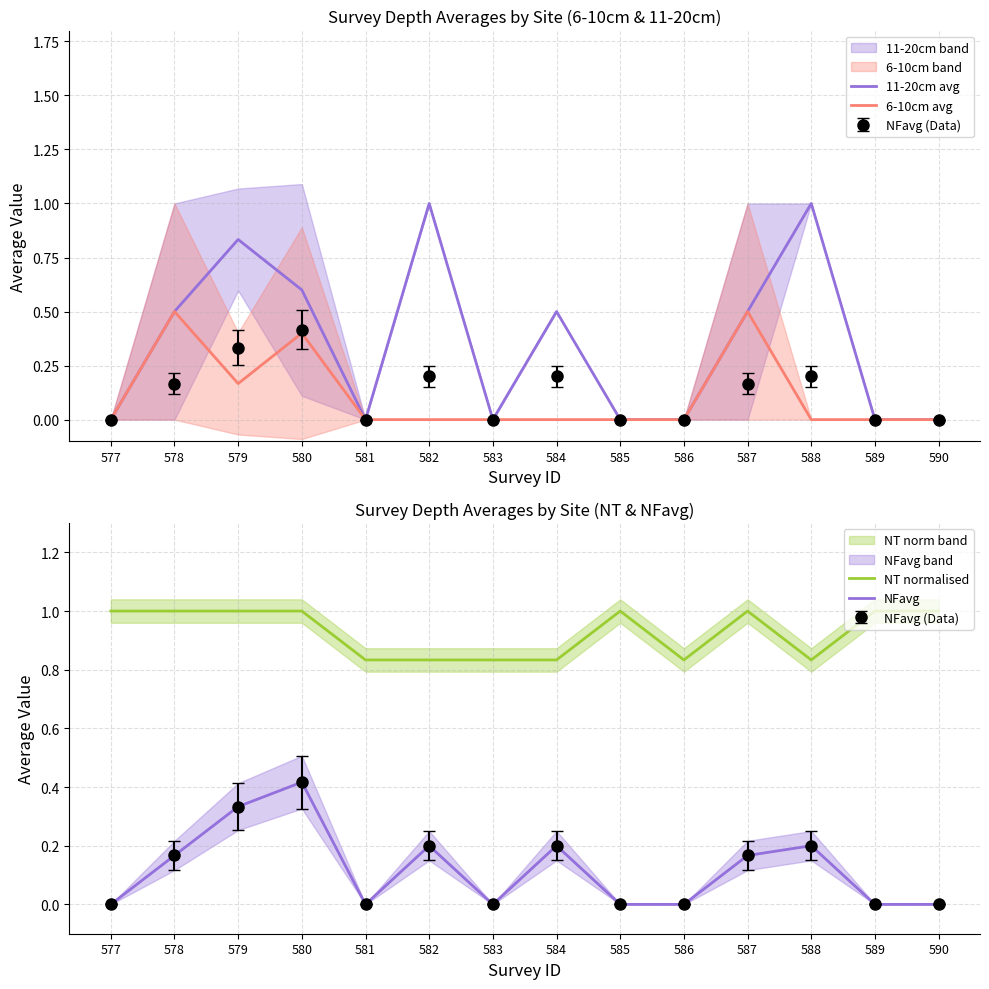

What is the value of the NFavg point at the 11th from the left?

0.2